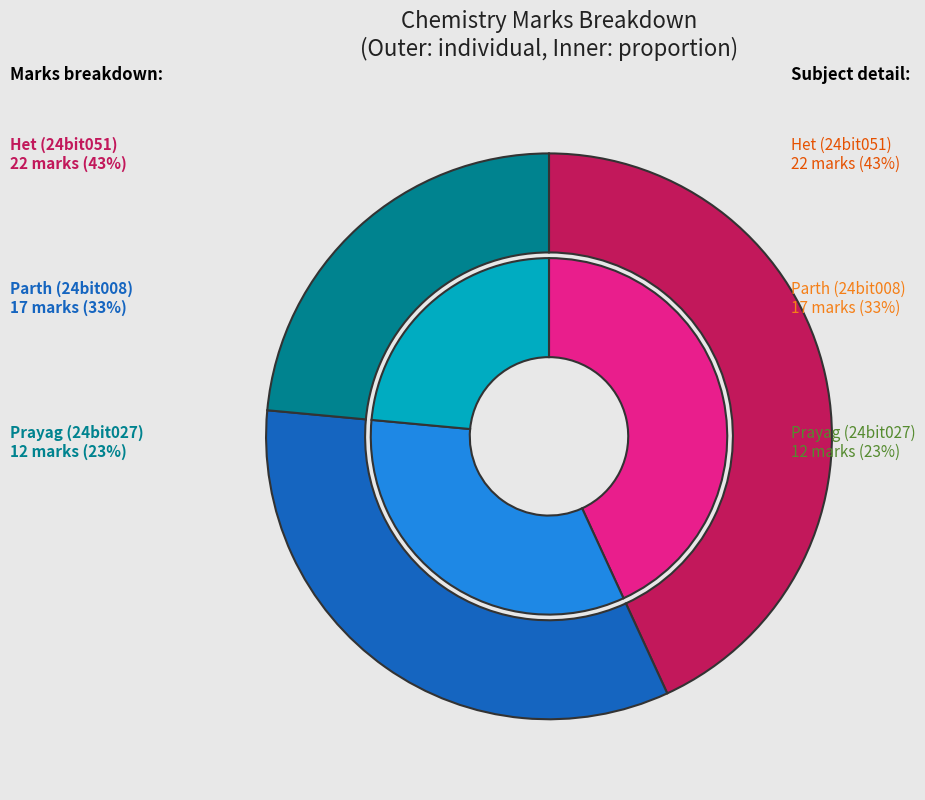

To the nearest percent, what is the combined percentage of Parth (24bit008) and Het (24bit051)?

76%